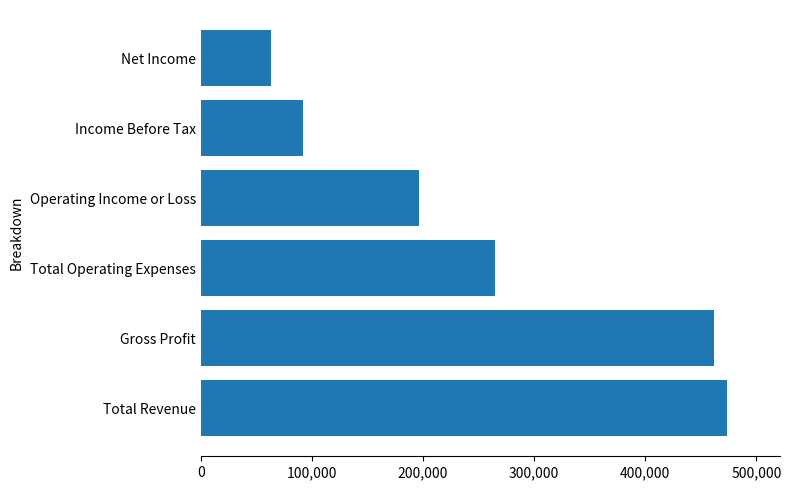

Rank the categories by value from highest to lowest.

Total Revenue, Gross Profit, Total Operating Expenses, Operating Income or Loss, Income Before Tax, Net Income